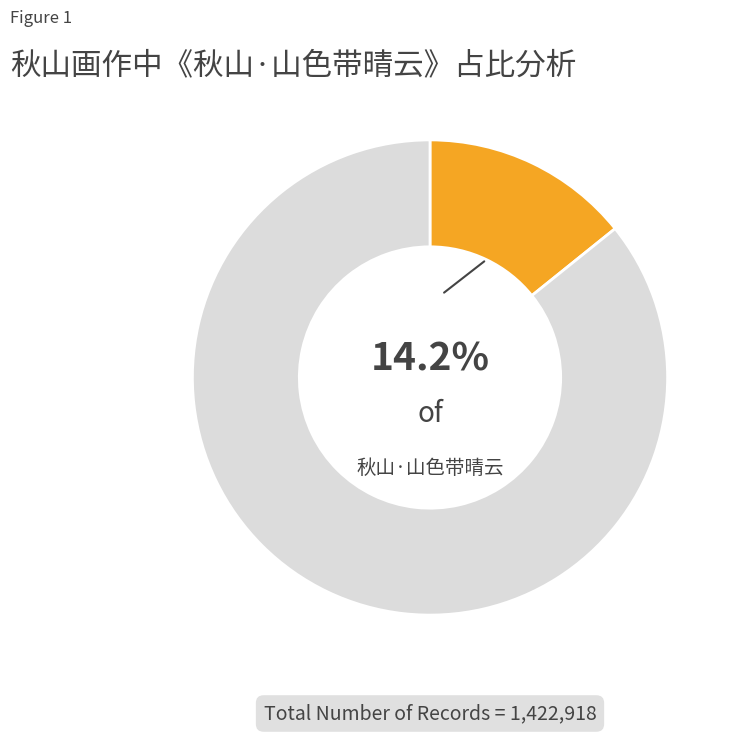

To the nearest percent, what is the difference between the largest and smallest slice percentages?

72%